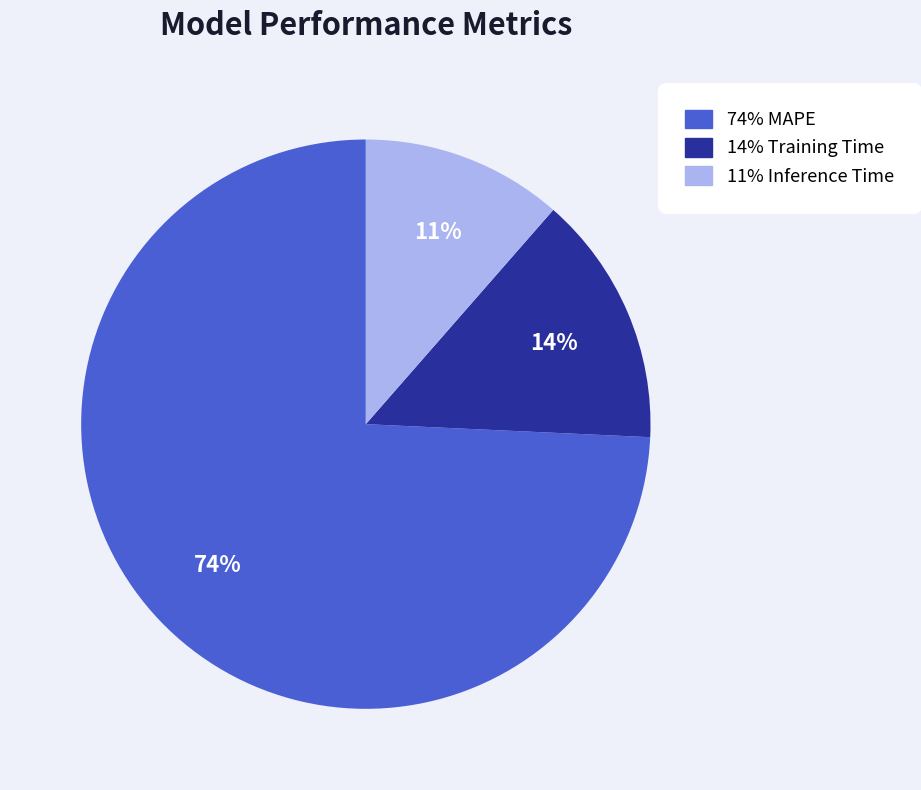

What is the smallest slice in the pie chart?

11% Inference Time